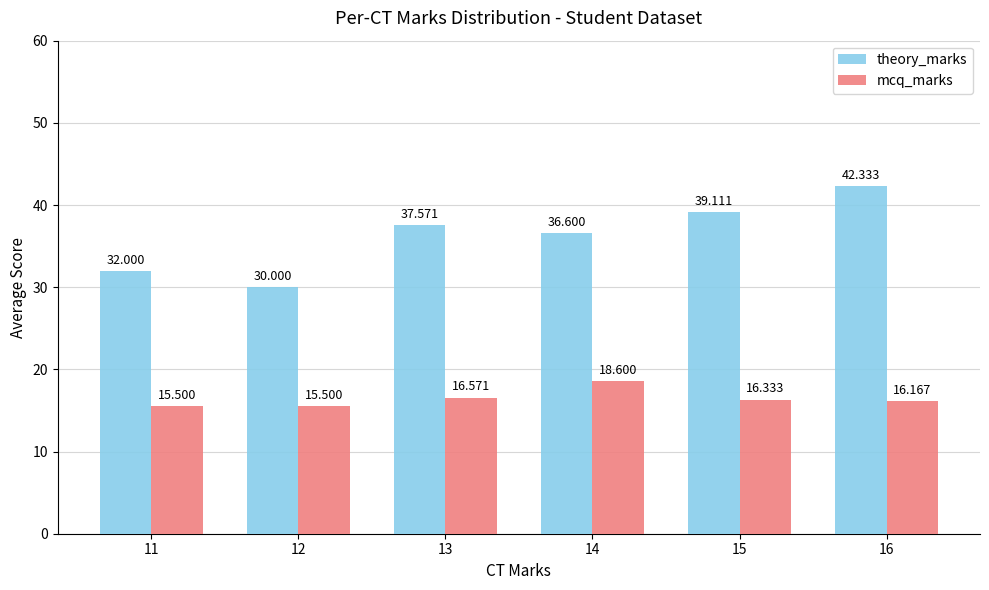

Count the number of categories in the chart.

6